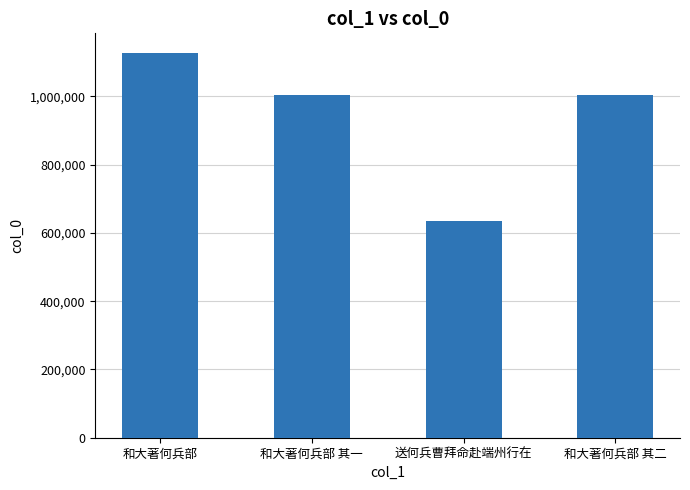

Is it true that the value at 和大著何兵部 其一 is 1004120?

True